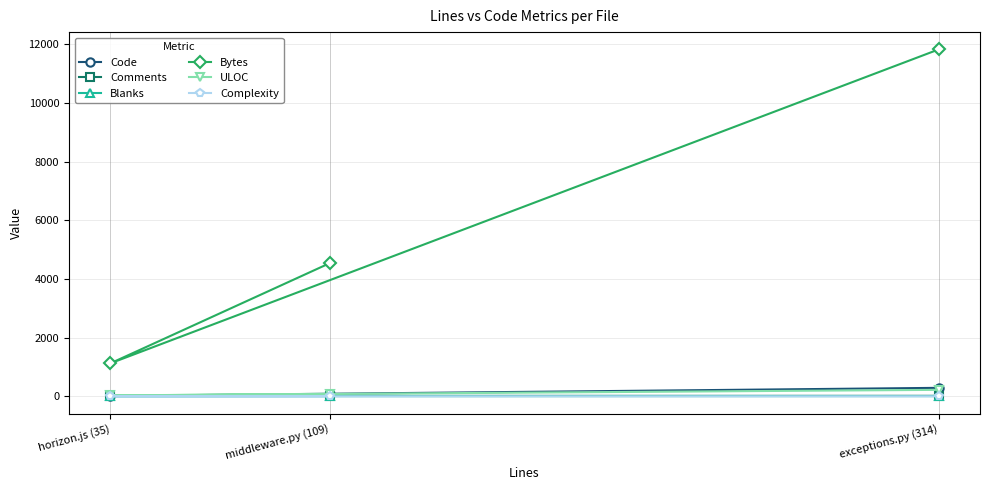

Which label corresponds to the smallest value in the chart?

horizon.js (35)